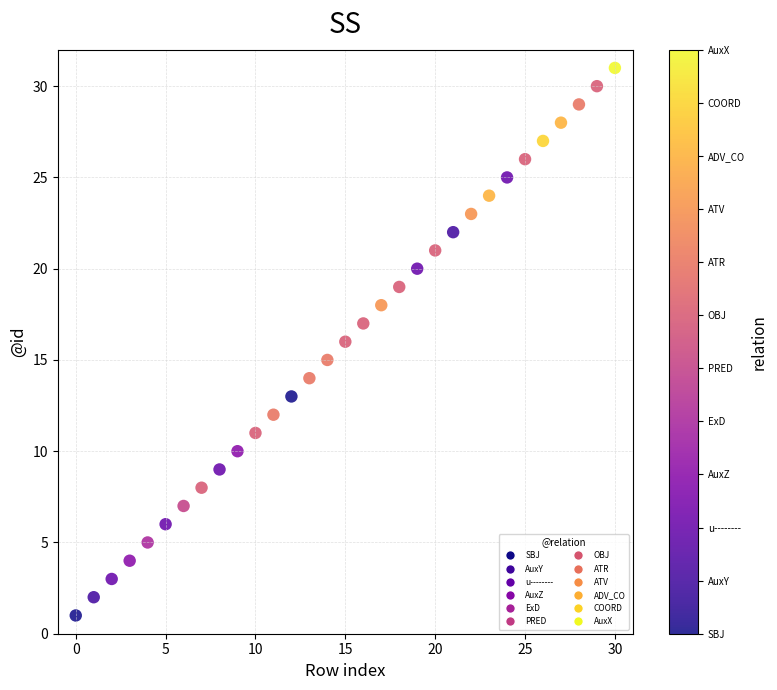

What is the range of Y values (max minus min)?

30